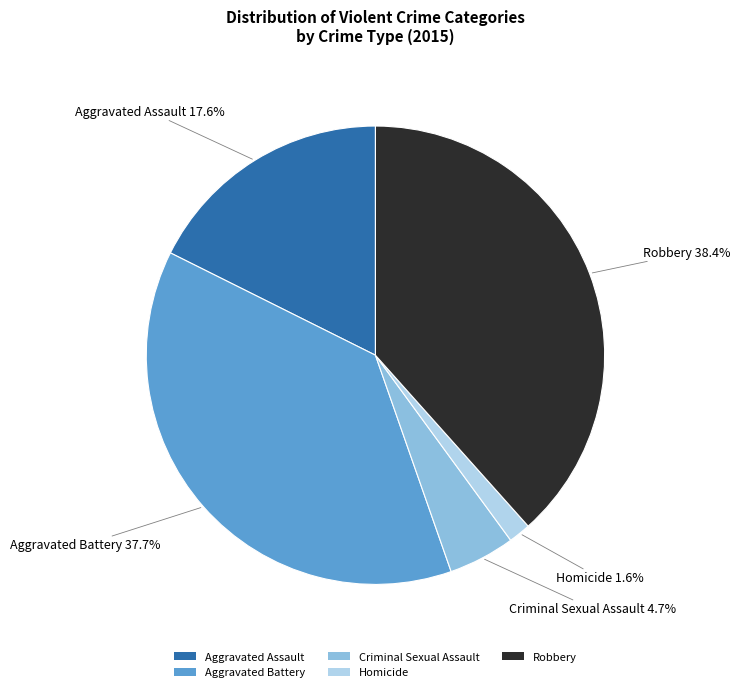

Which has a higher value, Criminal Sexual Assault or Homicide?

Criminal Sexual Assault